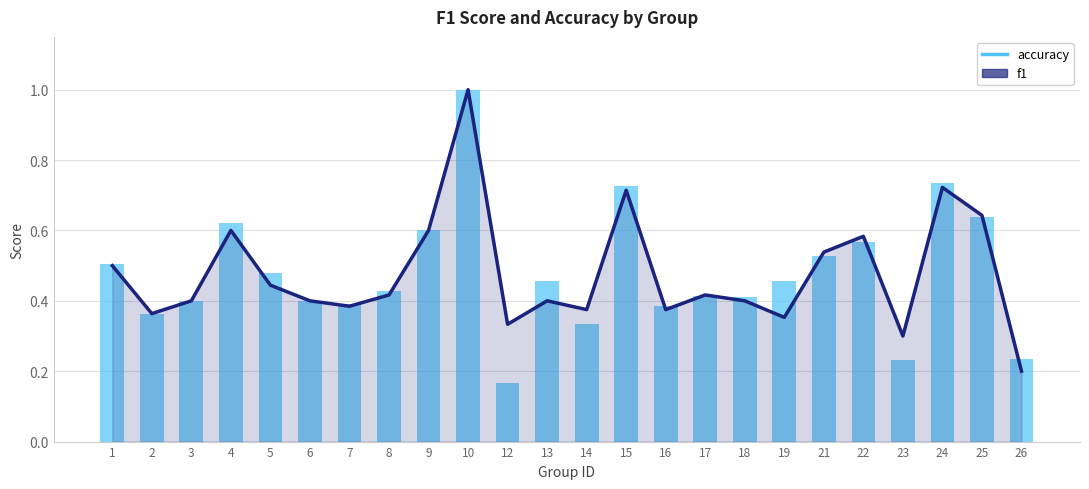

What is the value of the accuracy bar at the 19th from the left?

0.5